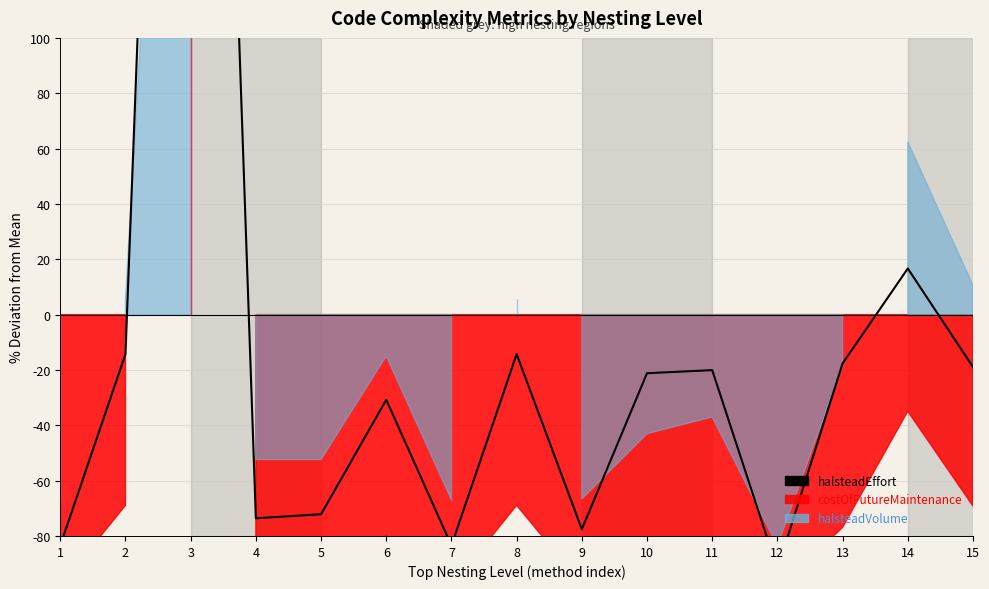

Reading right to left, extract all data points from this chart.

-18.9	16.7	-17.6	-92.0	-20.1	-21.2	-77.6	-14.3	-83.5	-30.8	-72.1	-73.6	602.7	-14.3	-83.5